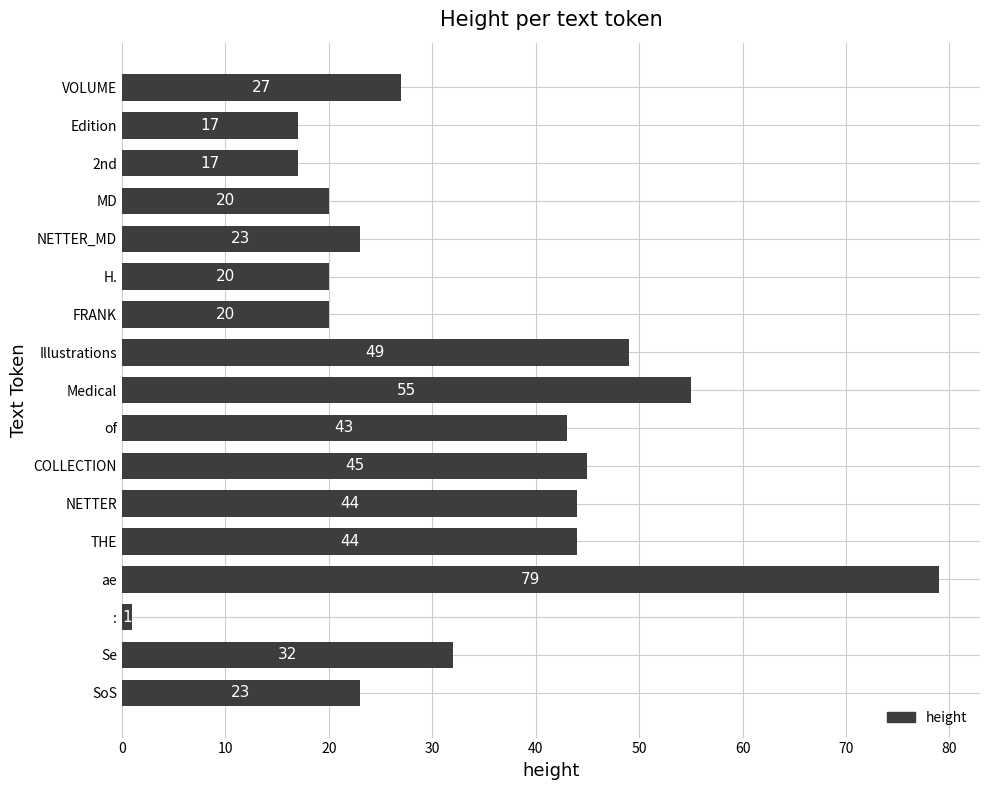

How many bars are there in total?

17